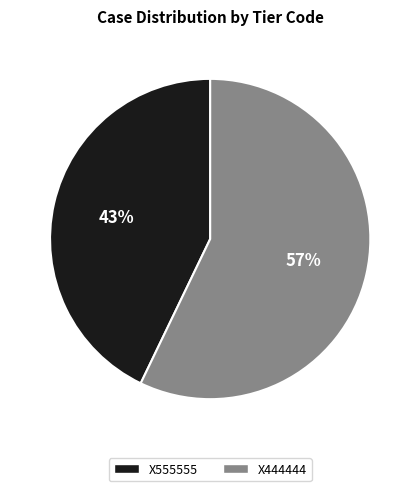

Is the sum of X444444 and X555555 greater than half?

Yes